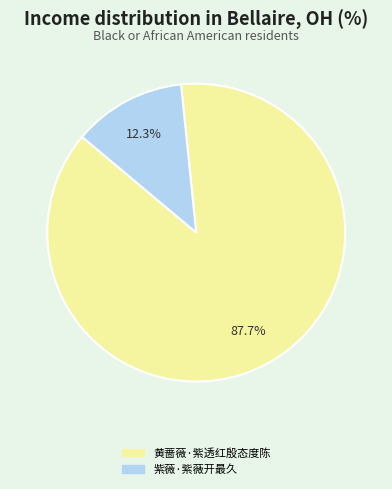

The 黄蔷薇·紫透红殷态度陈 slice represents 88% of the pie. True or false?

True